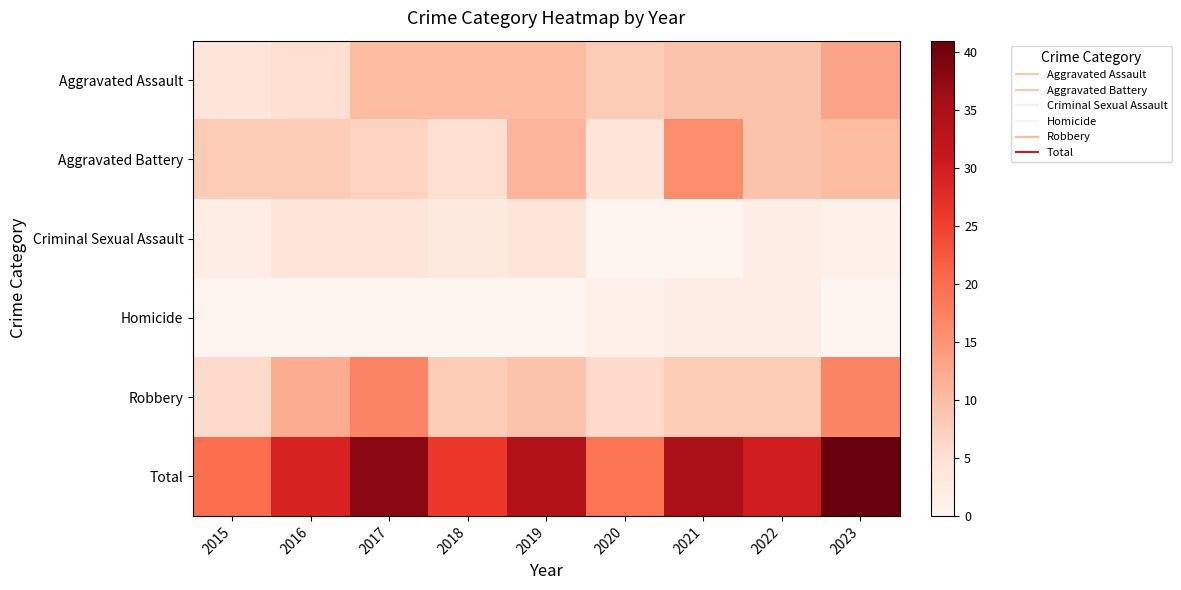

Between 2017 and 2019, which series saw the biggest shift?

Robbery